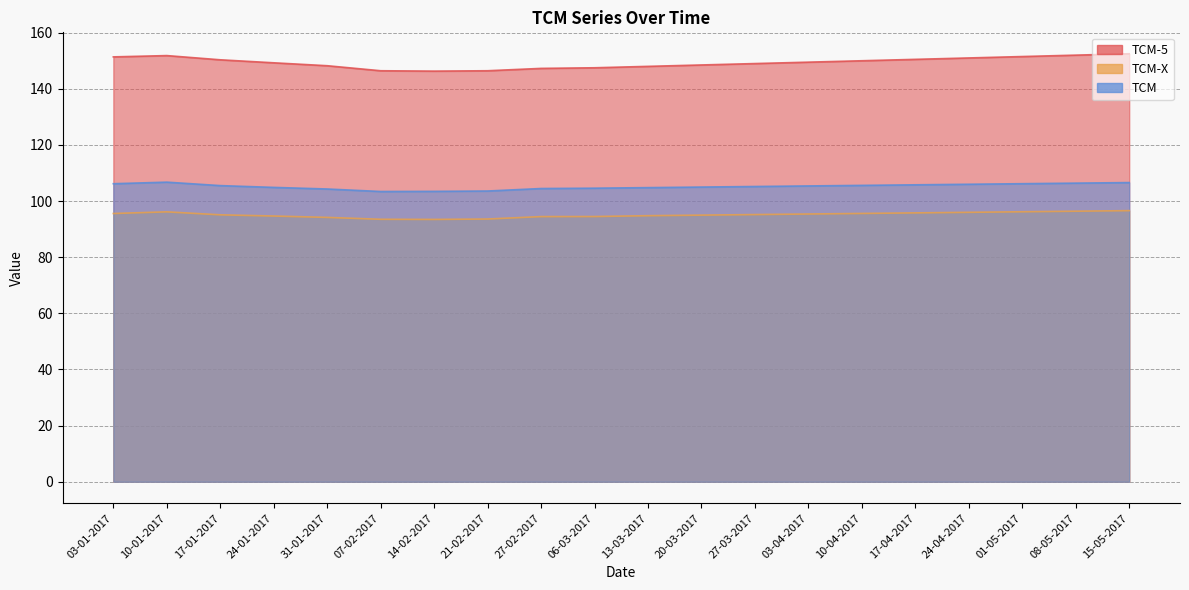

True or false: TCM-5 and TCM-X intersect in this chart.

False